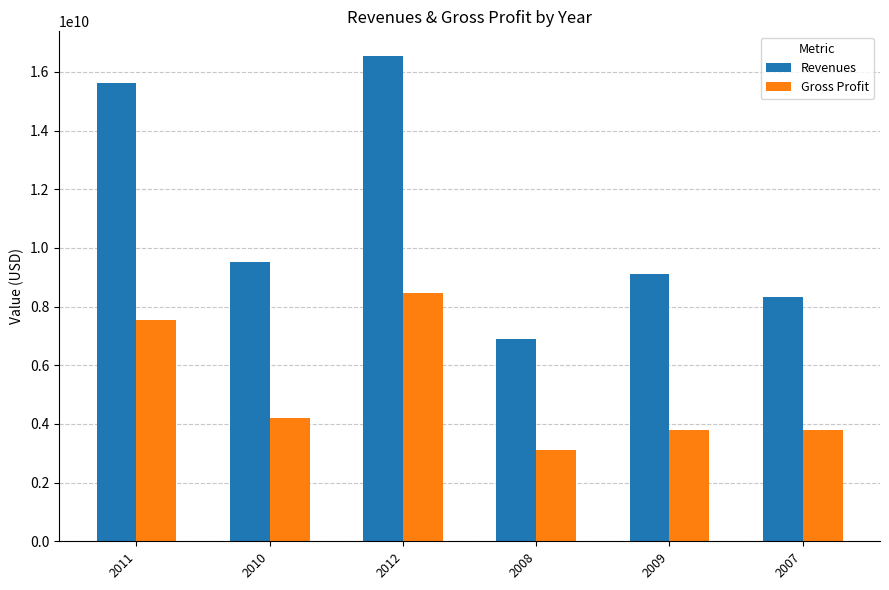

What are all the series names shown in the legend?

Revenues, Gross Profit